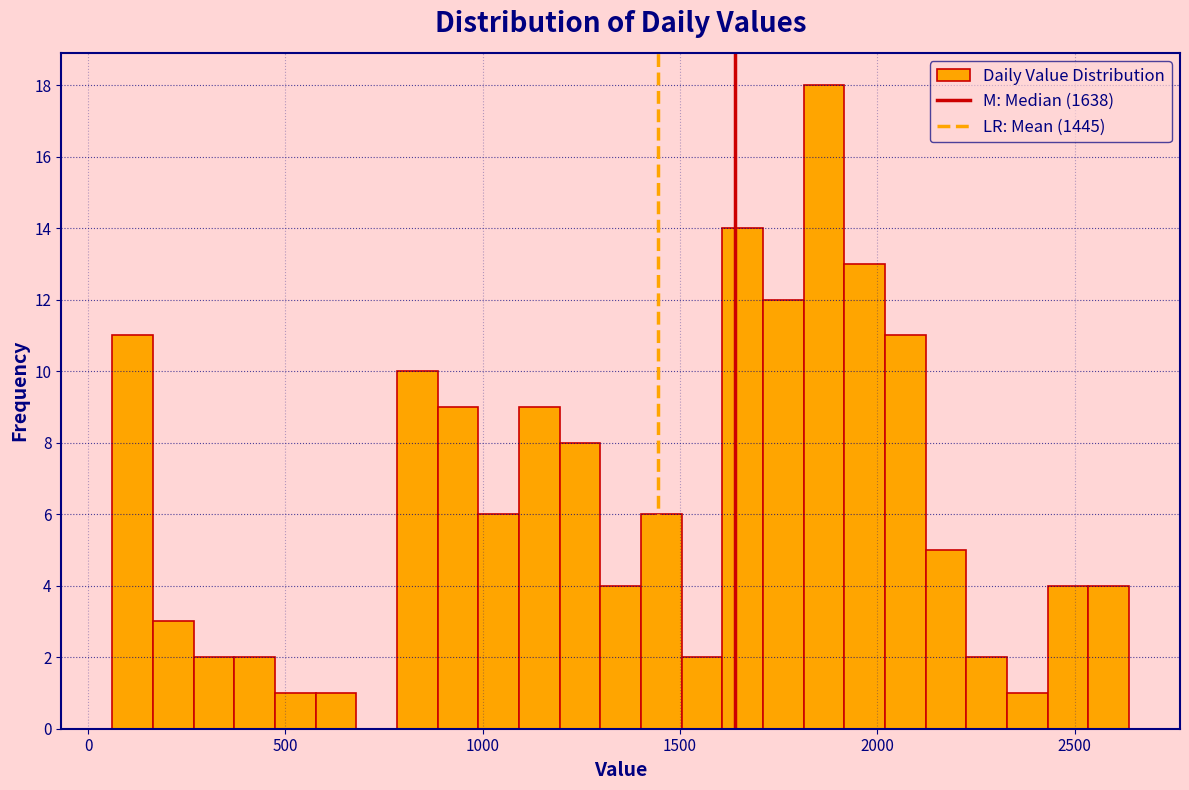

Read against the x-axis, roughly where is the centre of the tallest bar?

1850